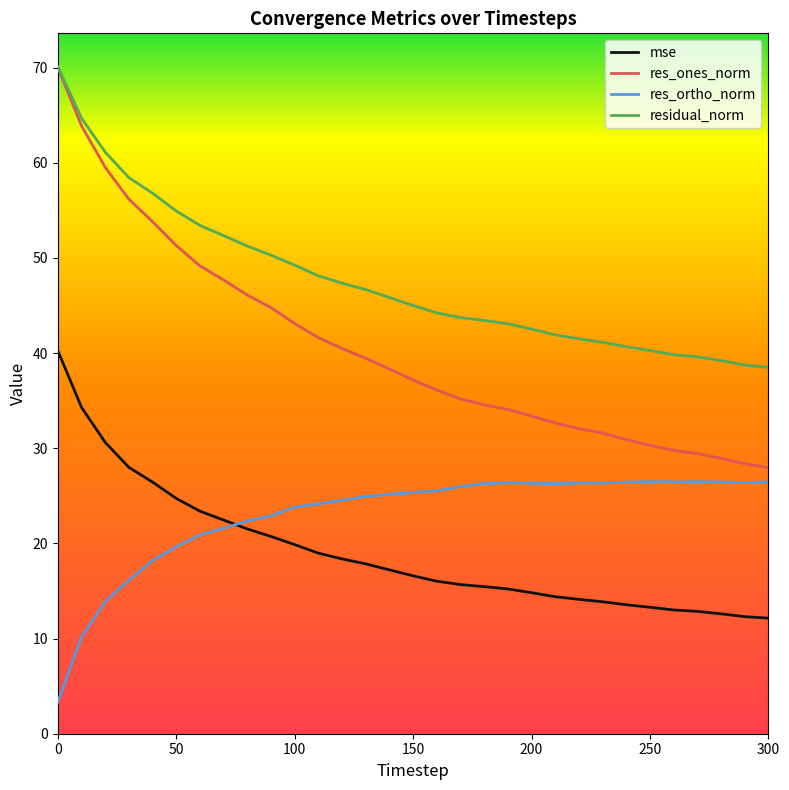

After their last crossing, which series has the higher values: res_ortho_norm or mse?

res_ortho_norm